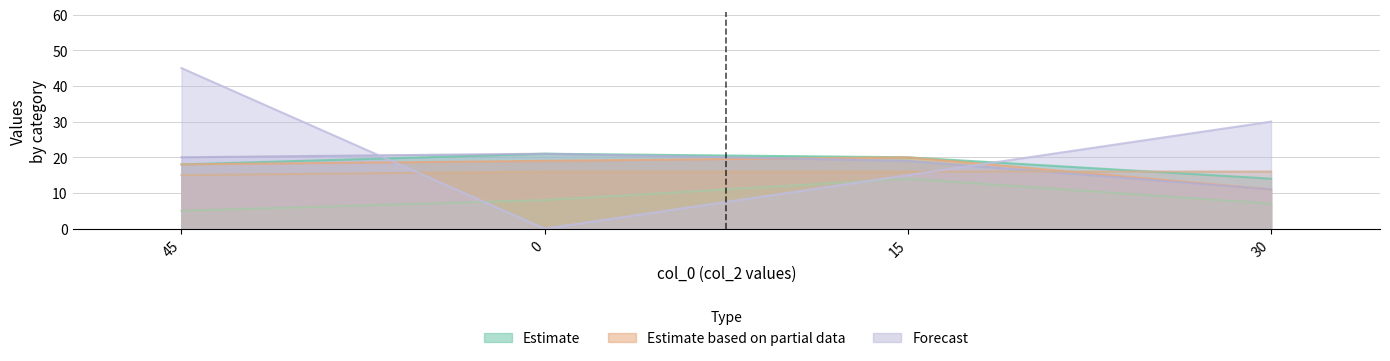

True or false: col_1 has more than 1 points higher than both neighbors.

False